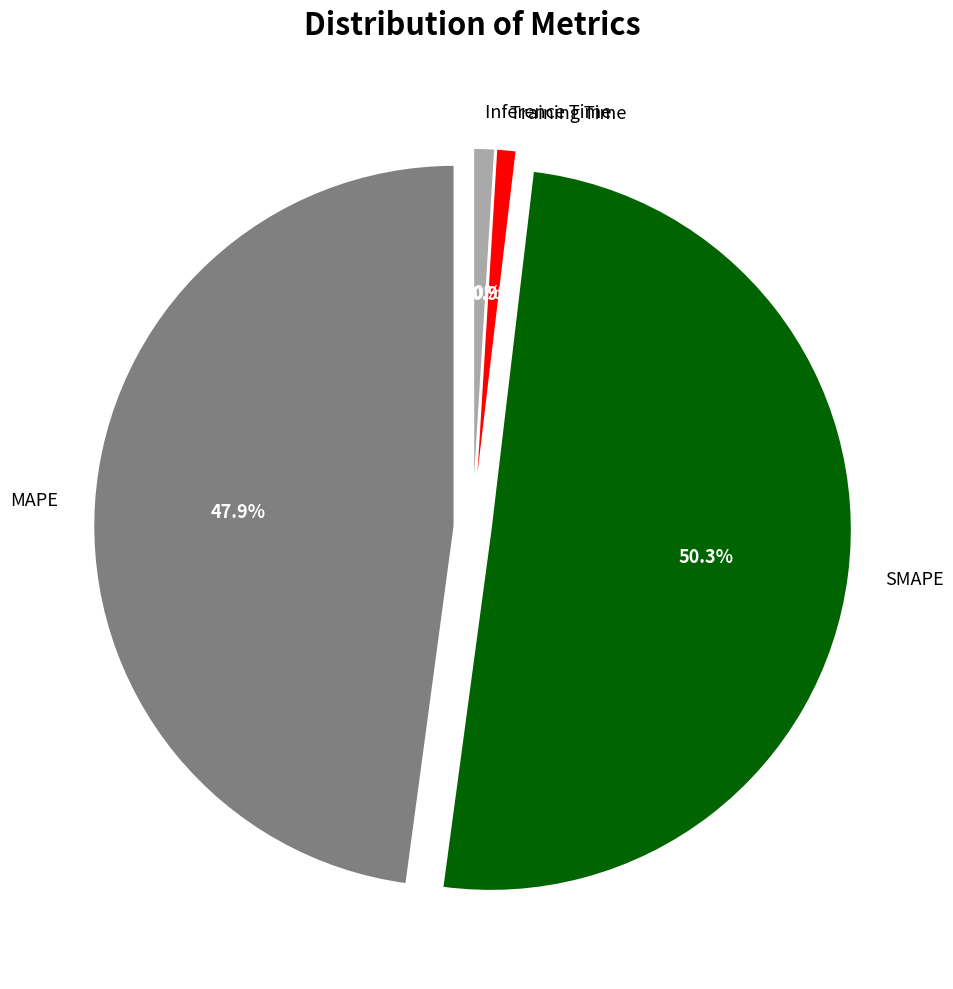

To the nearest percent, what is the combined percentage of Inference Time and MAPE?

49%